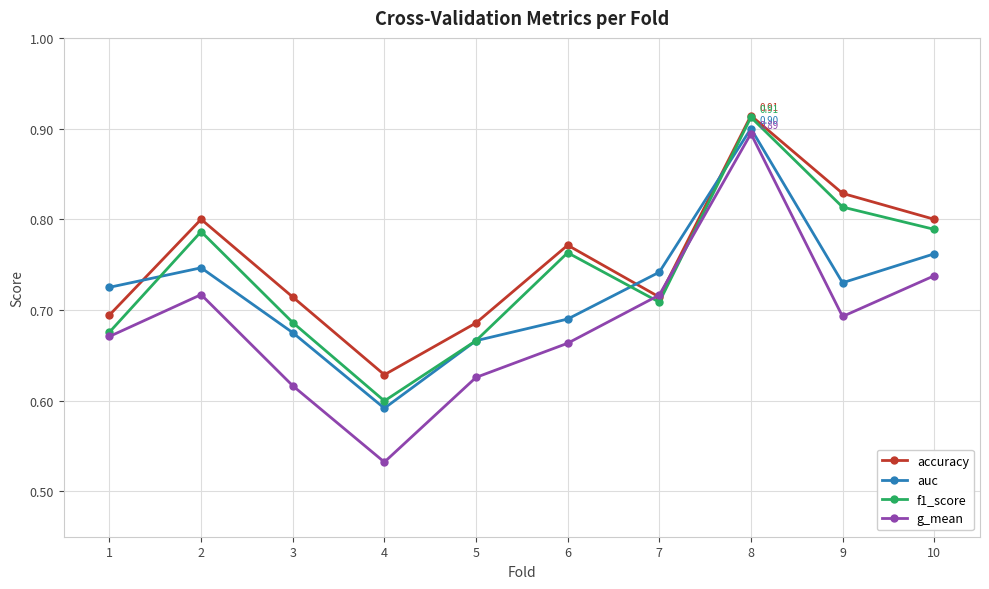

Is it true that f1_score equals 0.8 at 10?

True